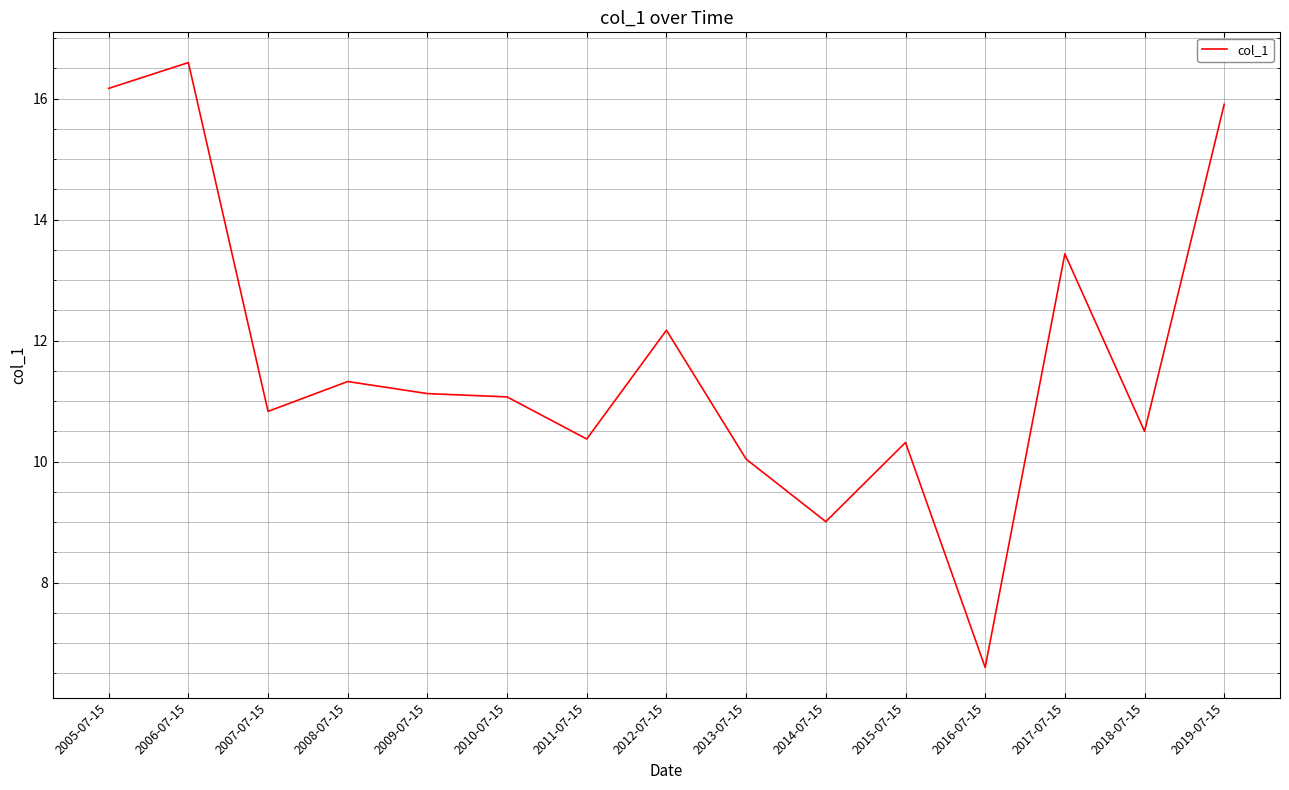

Where does the data first go above 11?

2005-07-15